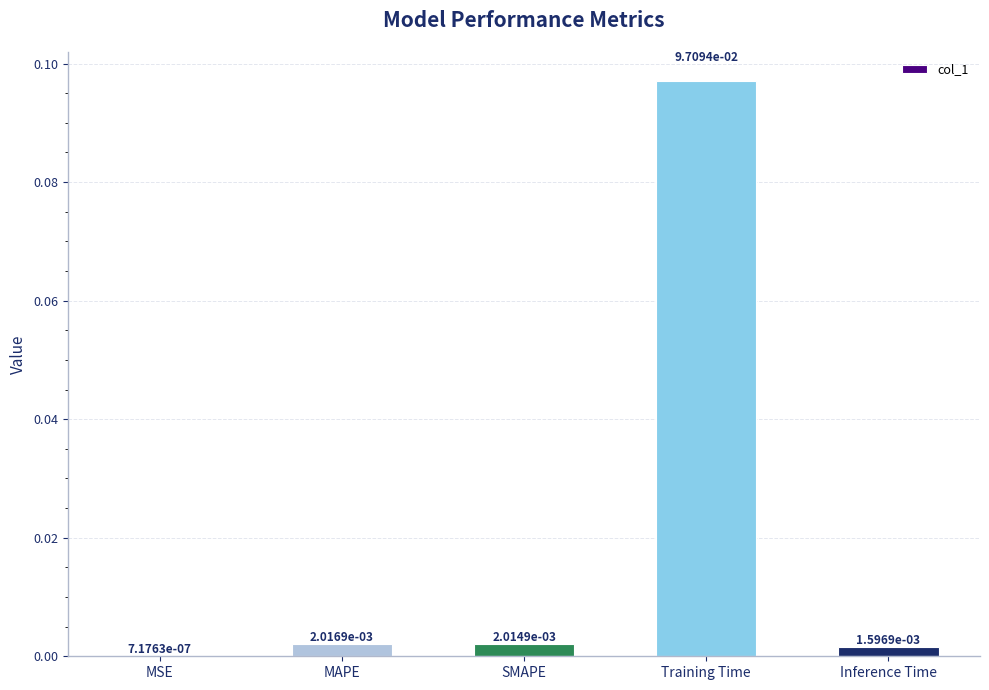

How many categories are shown in the chart?

5